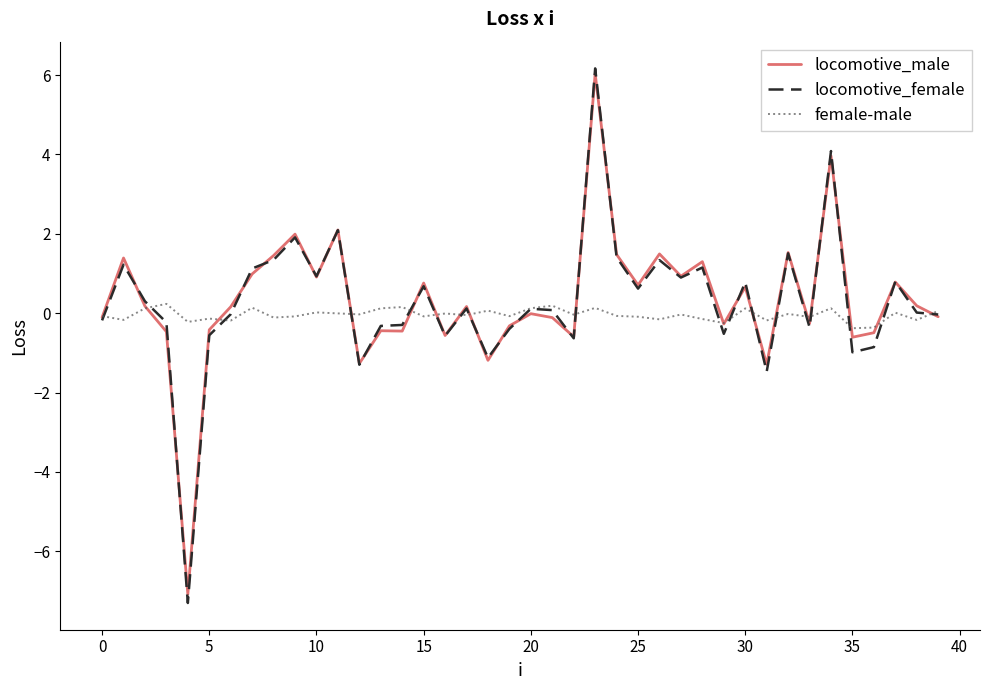

Which series has the largest range (max minus min)?

locomotive_female